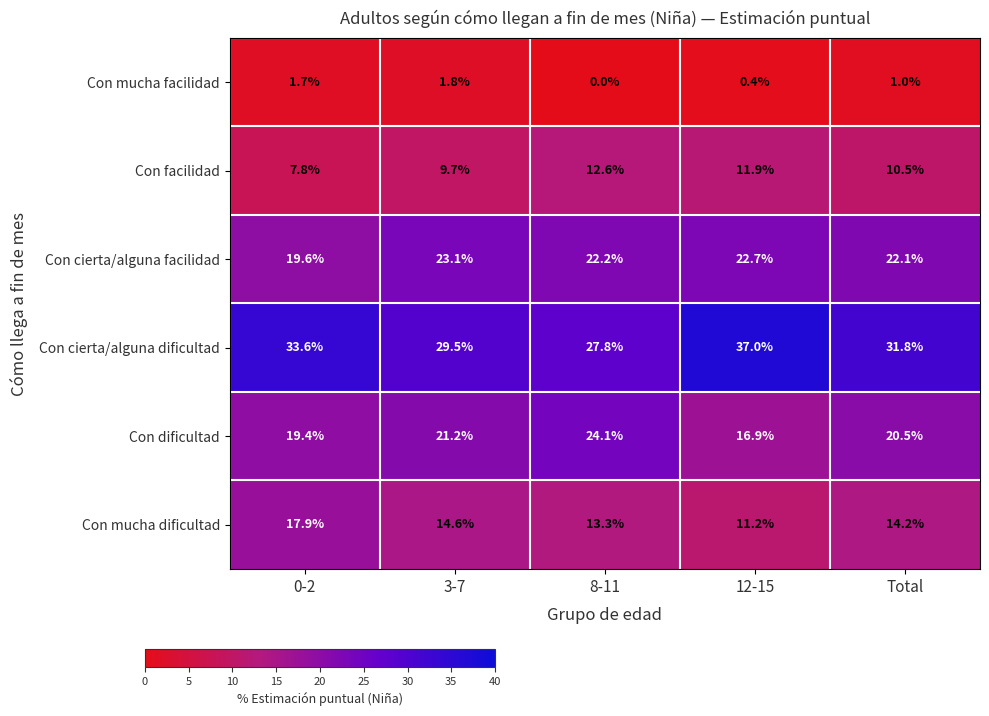

What is the total value across all series at 12-15?

100.1